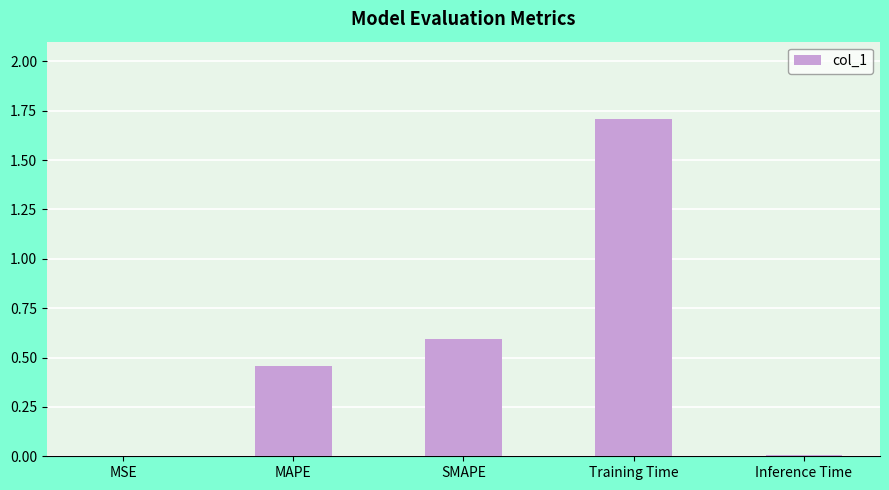

At which category does the chart reach its peak across all series?

Training Time